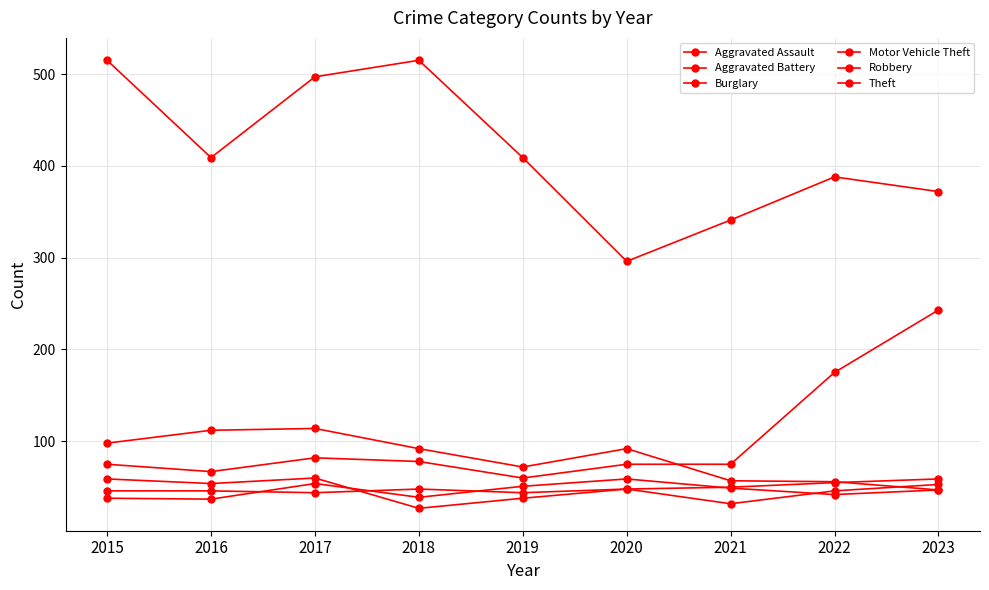

What is the value of the Motor Vehicle Theft point at the 4th from the left?

78